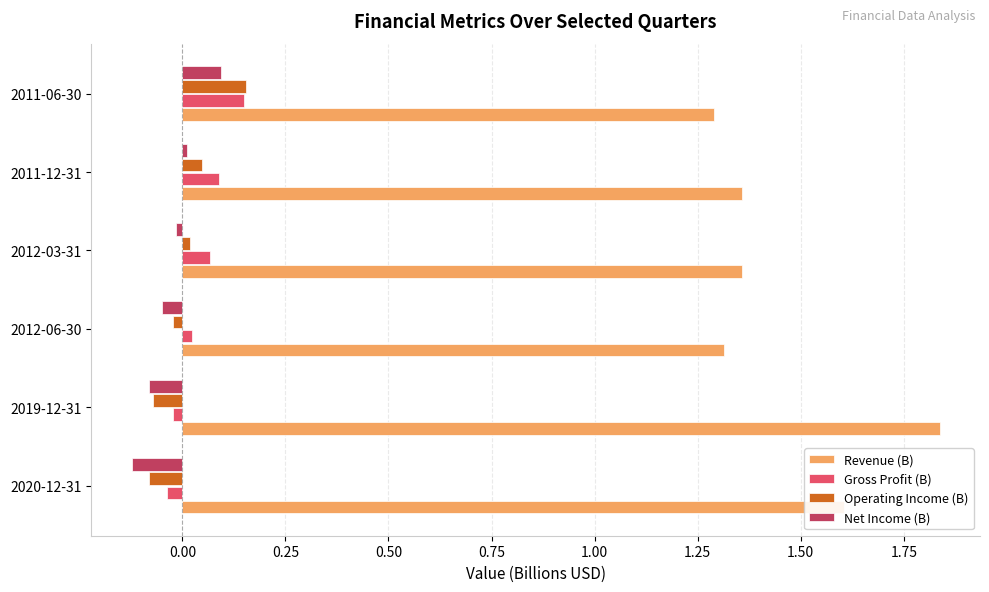

Which series has the largest range (max minus min)?

Revenue (B)